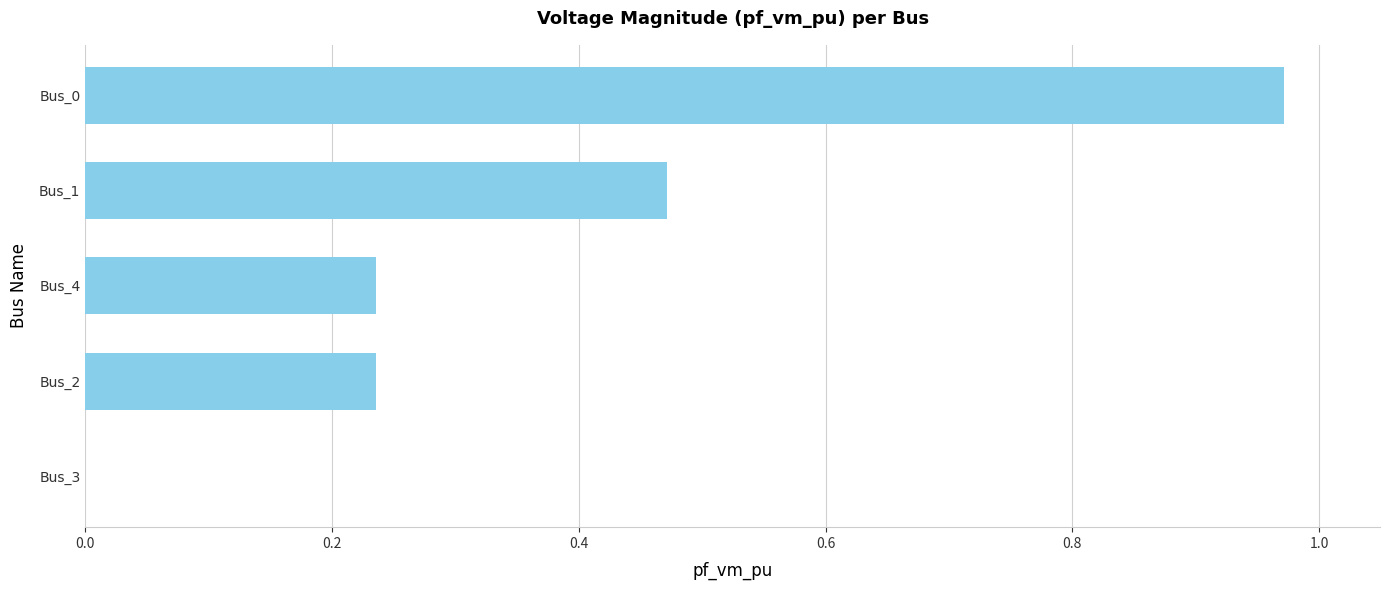

How many series are shown in this chart?

1